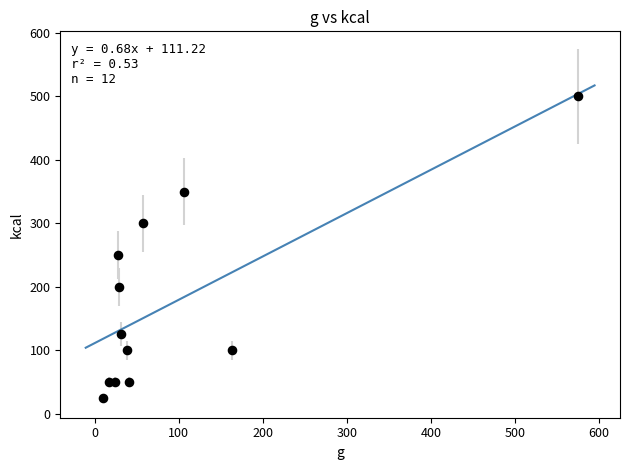

What Y value in the scatter plot is closest to 262?

250